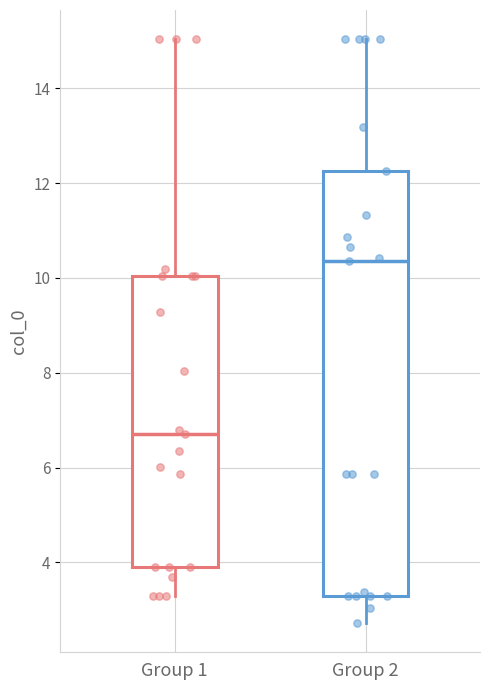

Reading left to right, transcribe this box plot: for each box, give where its median line is, the range the box spans, and where its two whiskers end, as read against the y-axis. The values are not printed on the chart, so give them approximately, as read against the axis.

Group 1: median 6.8, box 3.8 to 10.0, whiskers 3.4 to 15.0
Group 2: median 10.4, box 3.4 to 12.2, whiskers 2.8 to 15.0